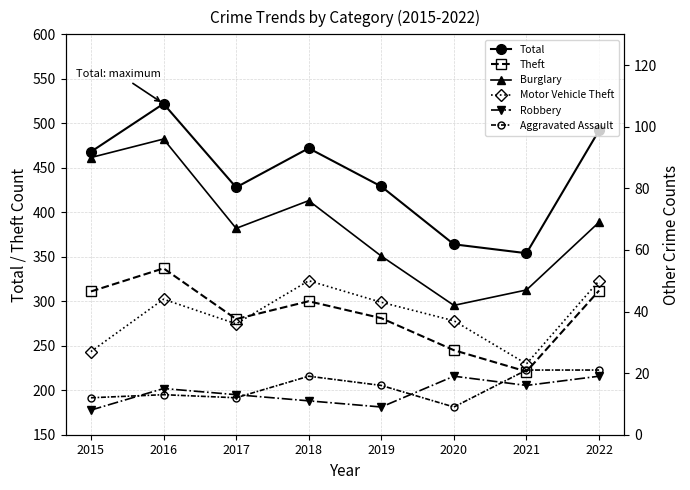

True or false: Burglary has more than 2 interior local peaks.

False